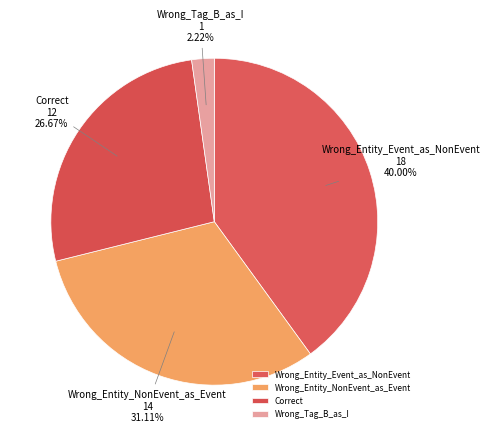

Between Correct and Wrong_Tag_B_as_I, which is larger?

Correct